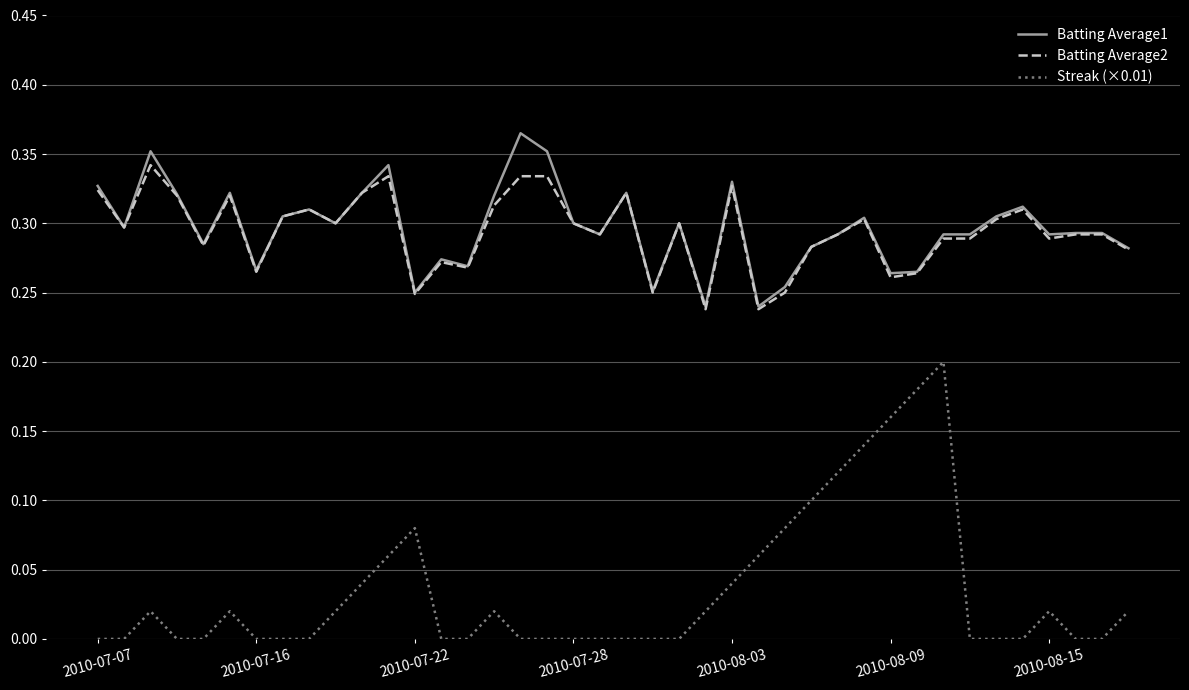

Rank the series by their maximum value, from lowest to highest.

Streak (×0.01), Batting Average2, Batting Average1